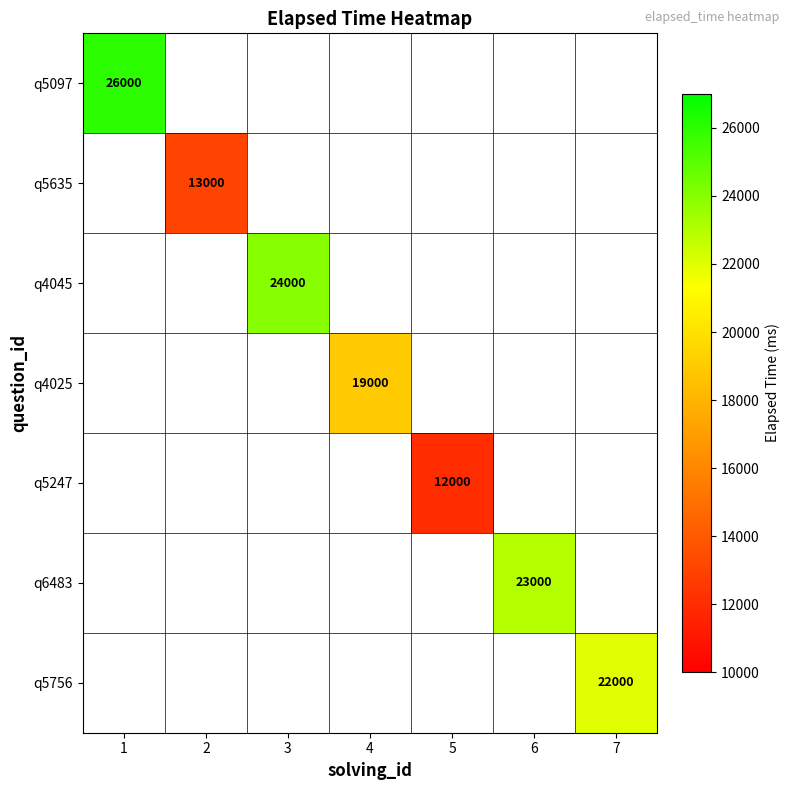

At how many categories does at least one series exceed 14371?

5